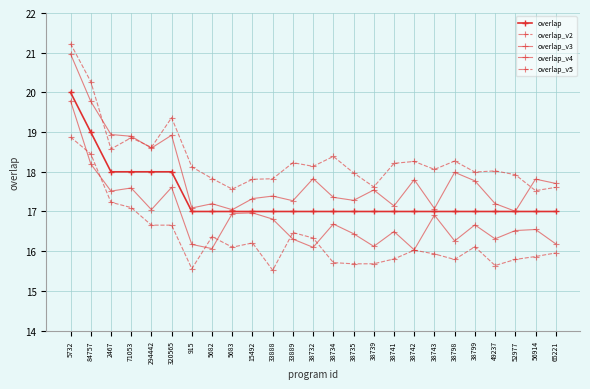

The overlap series shows 17.0 at 15492. True or false?

True